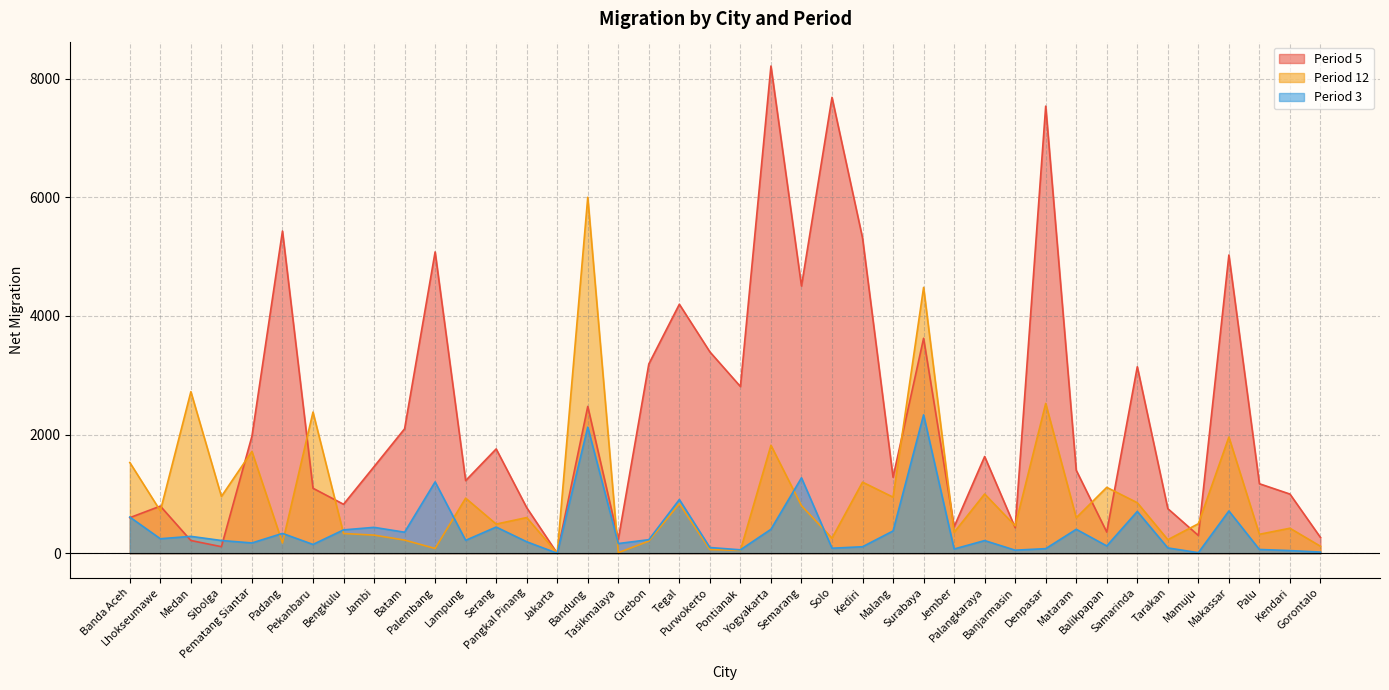

What is the maximum value for 5?

8214